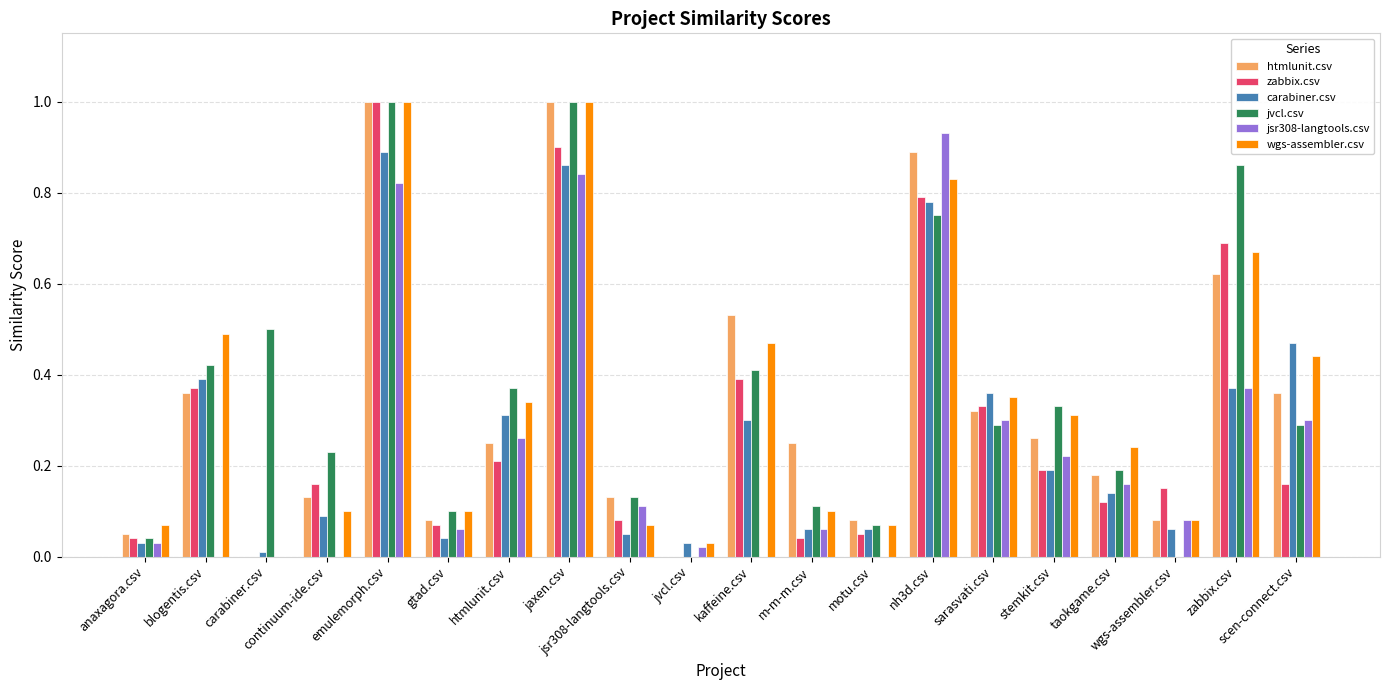

What position from the right is kaffeine.csv?

10